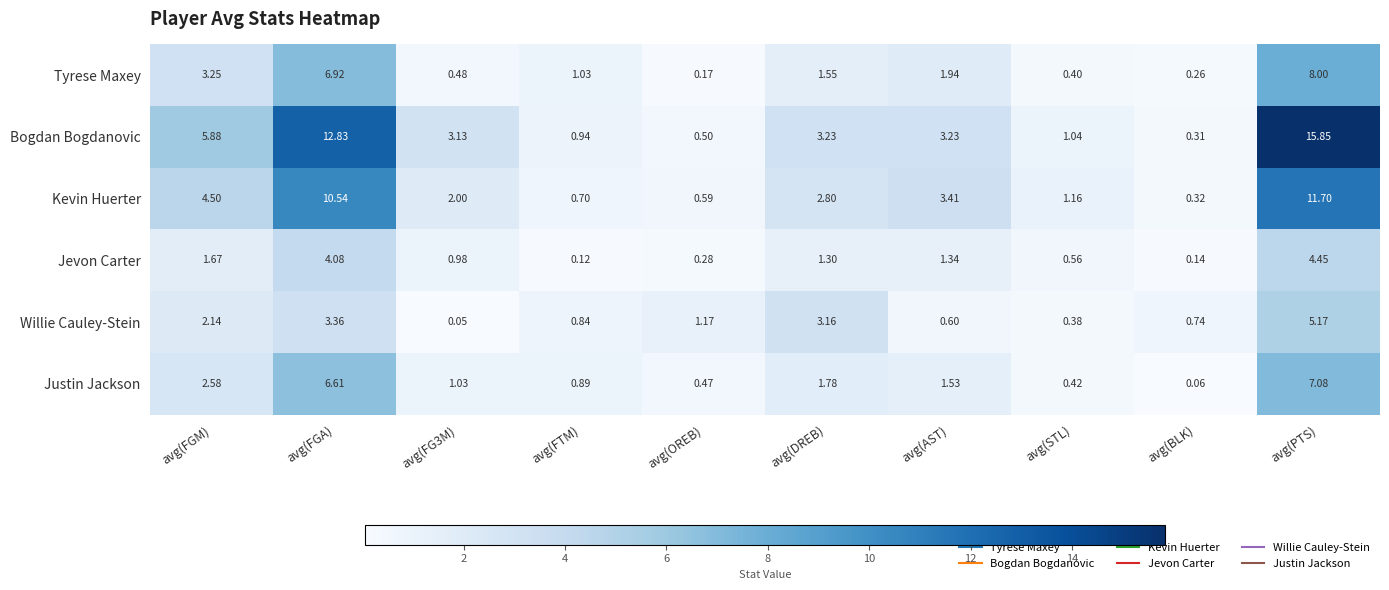

What is the total value across all series at avg(FG3M)?

7.7